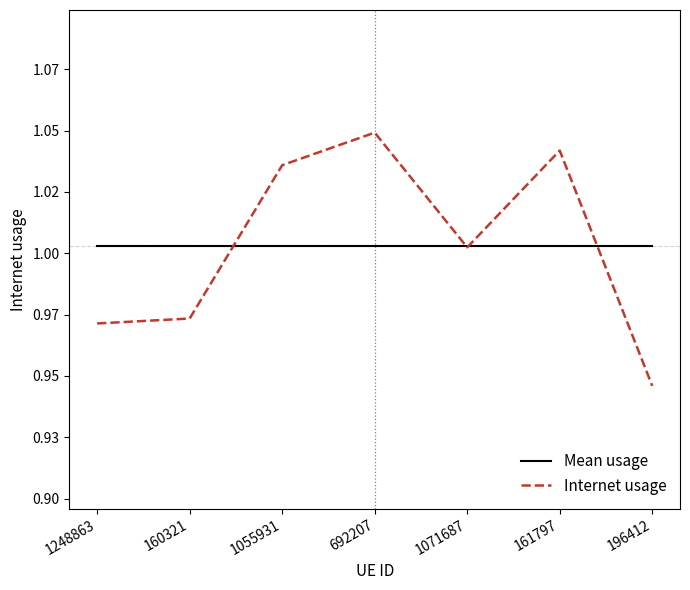

Reading left to right, extract all data points from this chart.

Mean usage: 1248863=1.0	160321=1.0	1055931=1.0	692207=1.0	1071687=1.0	161797=1.0	196412=1.0
Internet usage: 1248863=1.0	160321=1.0	1055931=1.0	692207=1.0	1071687=1.0	161797=1.0	196412=0.9